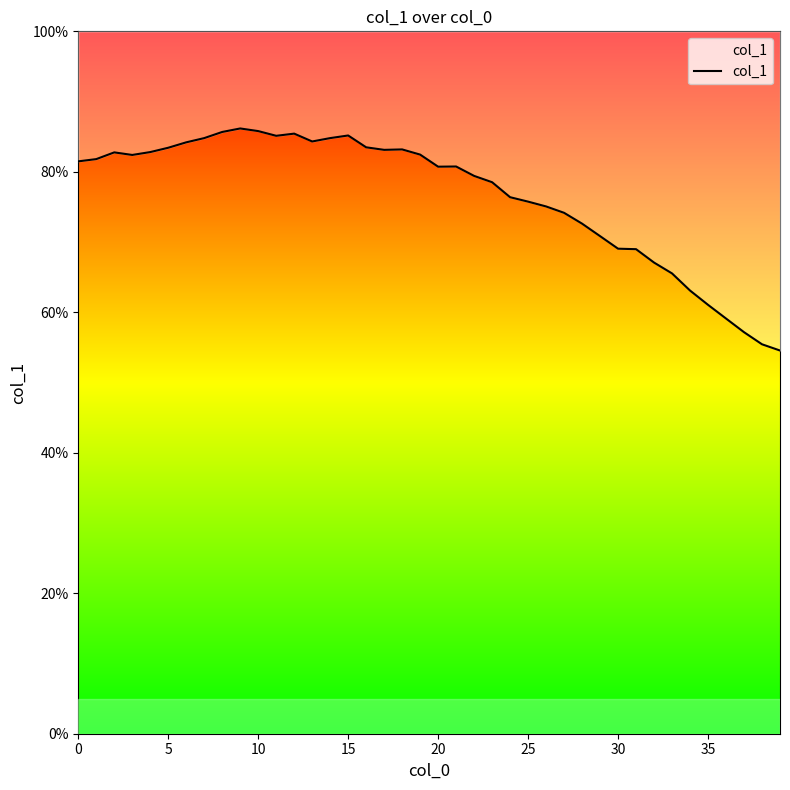

Is it true that the value at 22 is 79.4?

True